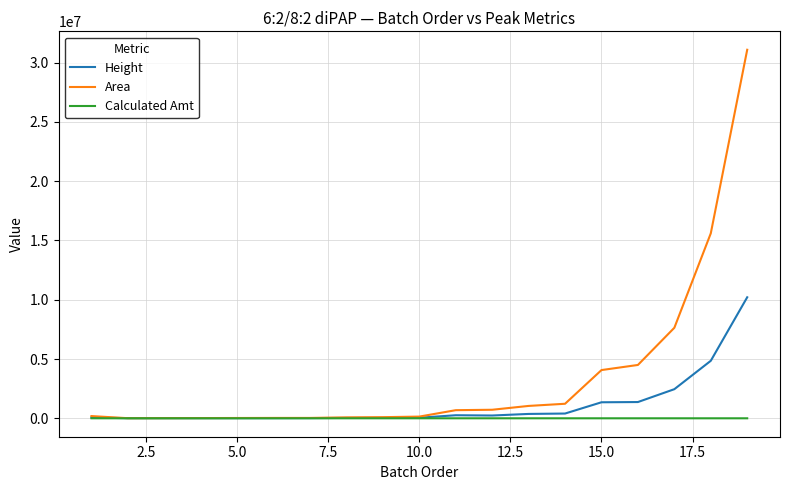

What are all the series names shown in the legend?

Height, Area, Calculated Amt